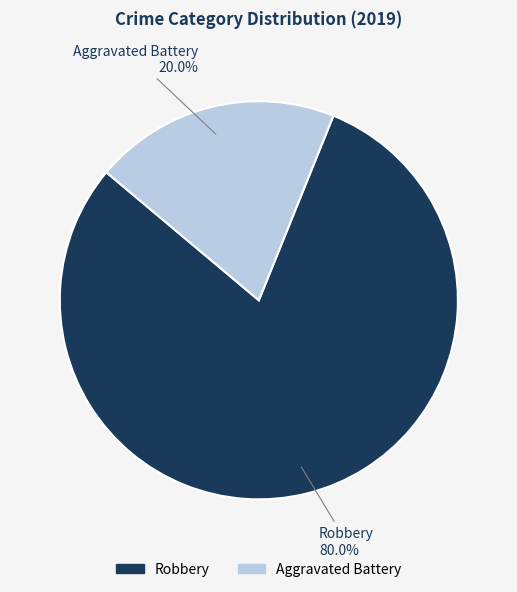

What is the total percentage of Robbery and Aggravated Battery?

100.0%